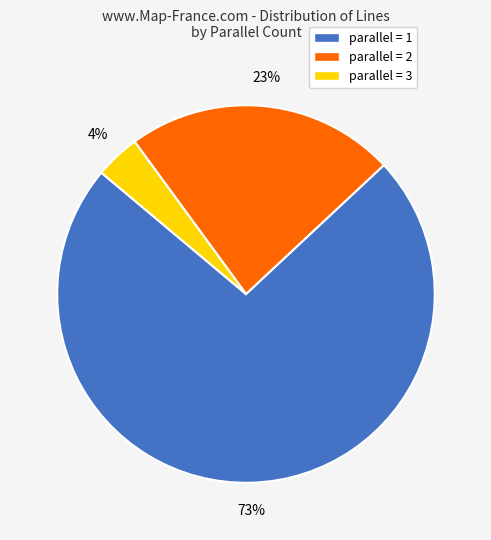

What percentage is the parallel = 3 slice, to the nearest percent?

4%